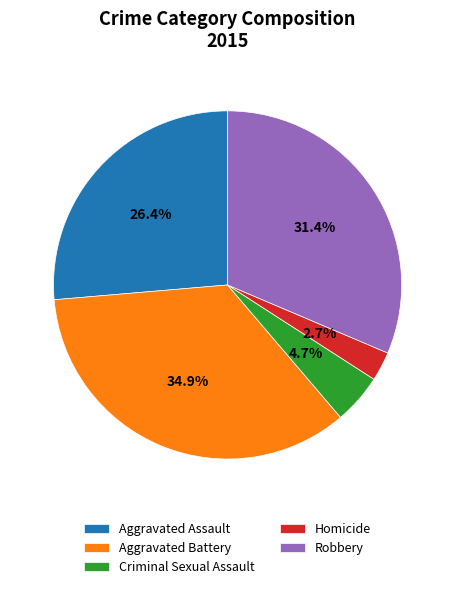

What percentage do Homicide and Aggravated Assault together represent?

29.1%